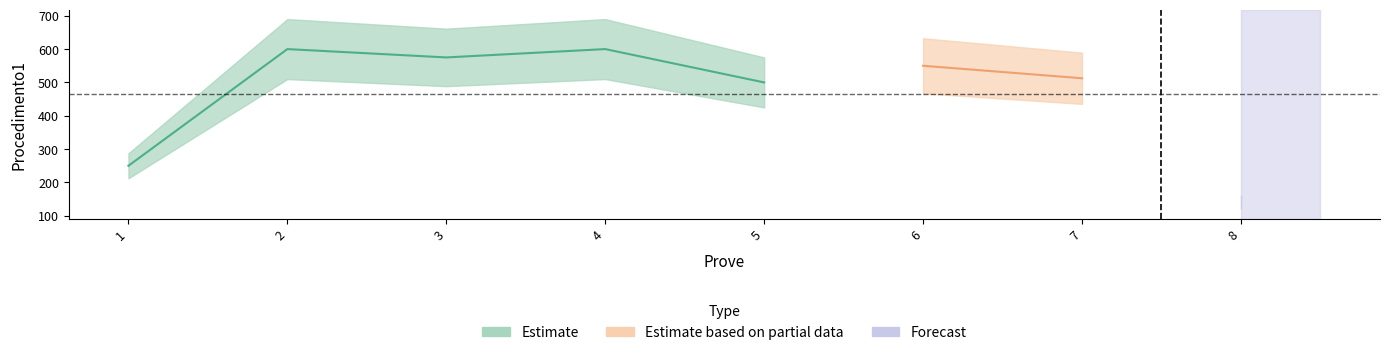

What is the sum of the values at 1 and 4?

850.0